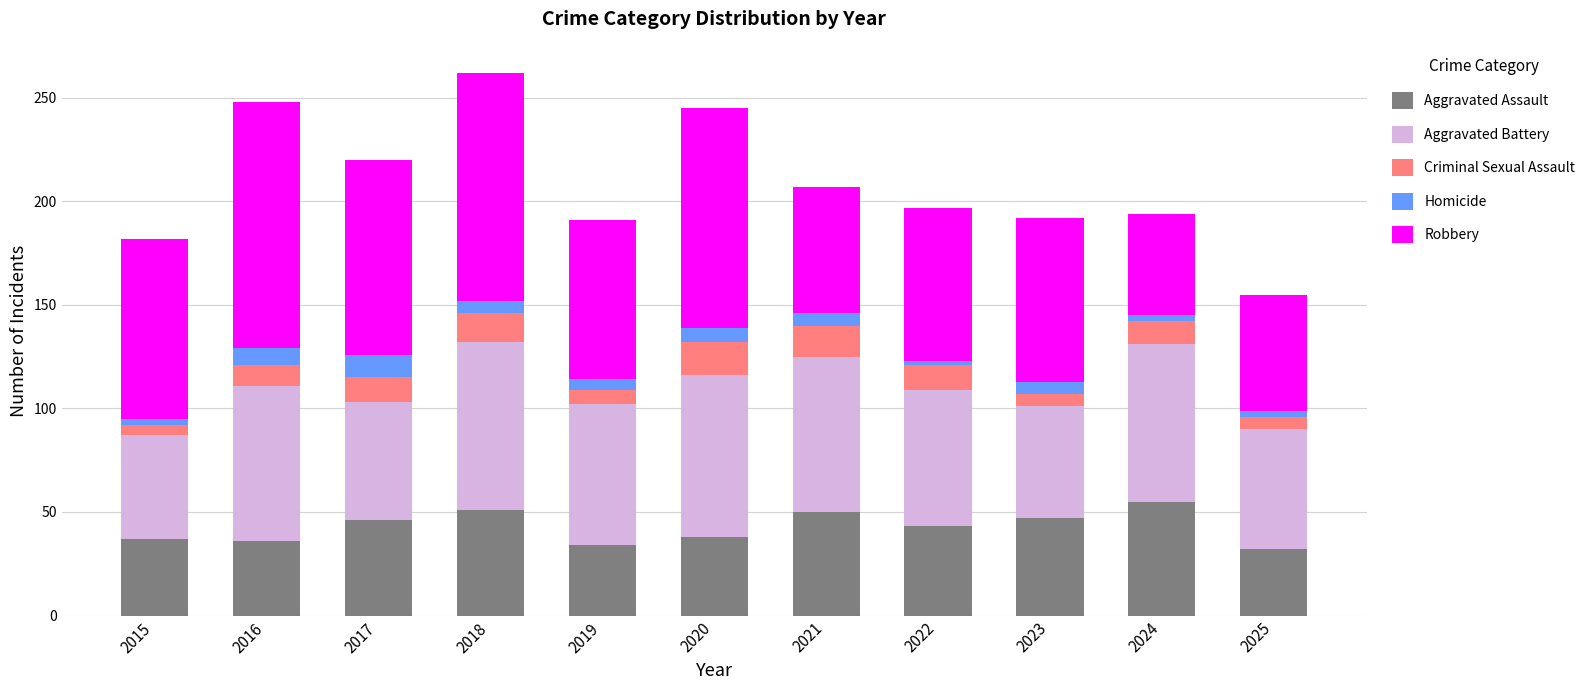

What is the highest value of the Aggravated Assault series?

55